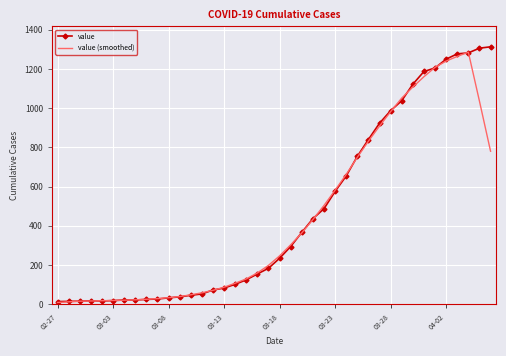

What is the maximum value for value (smoothed)?

1285.6